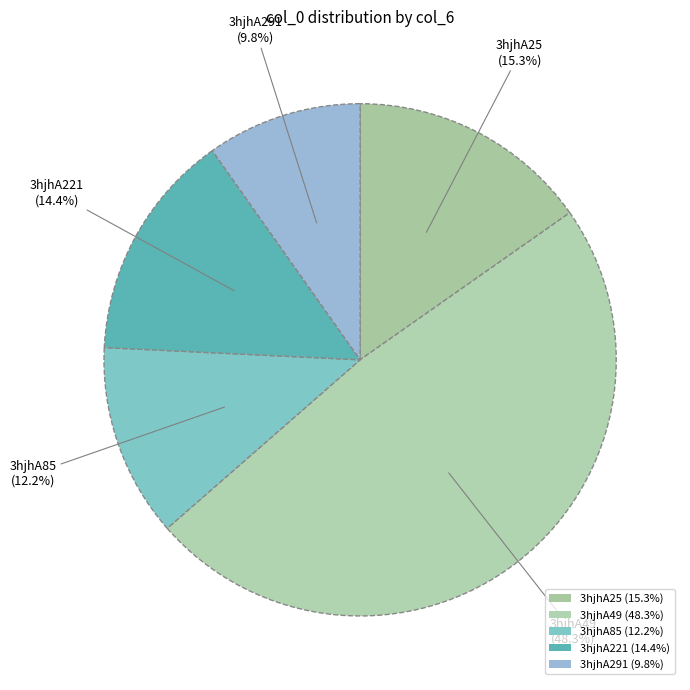

What is the ratio of the value at 3hjhA25 to the value at 3hjhA85?

1.3